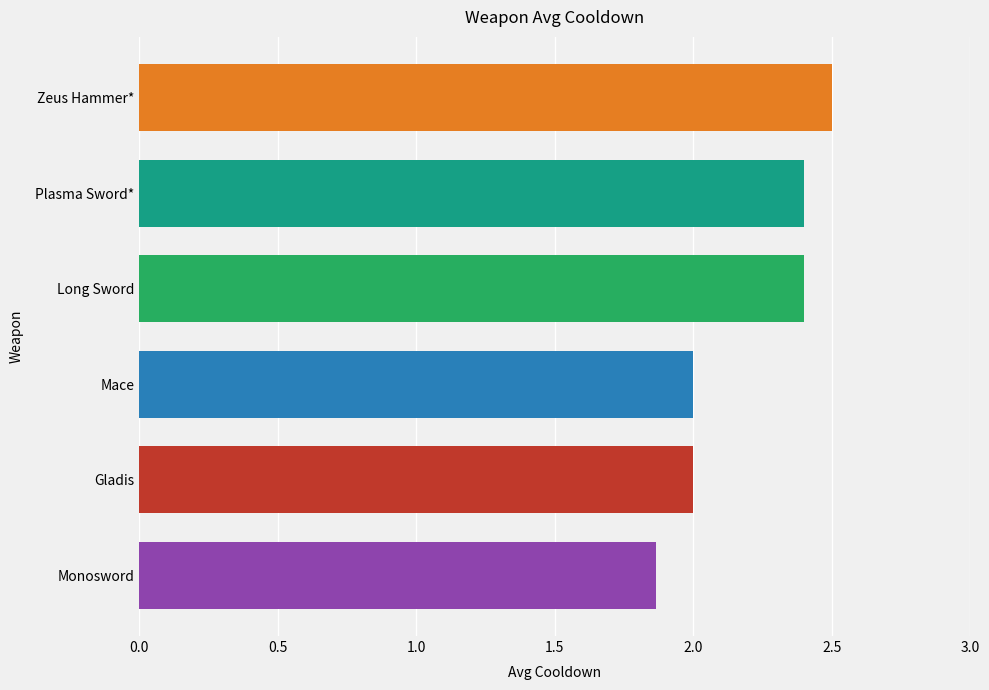

Which has a higher value, Mace or Monosword?

Mace